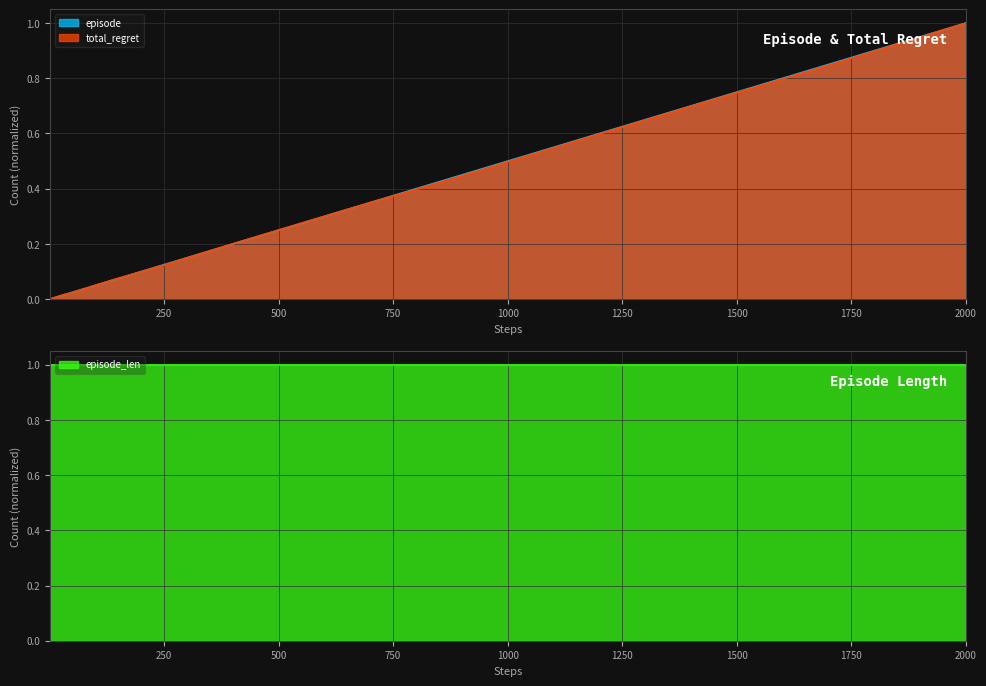

What is the value of the total_regret point at the 25th from the left?

0.1